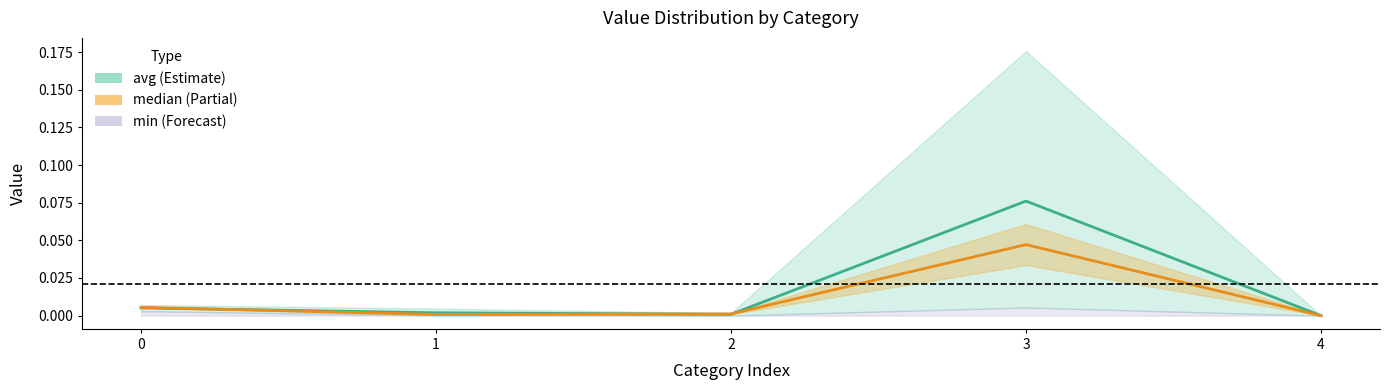

Rank the series at 0 from lowest to highest value.

avg, median